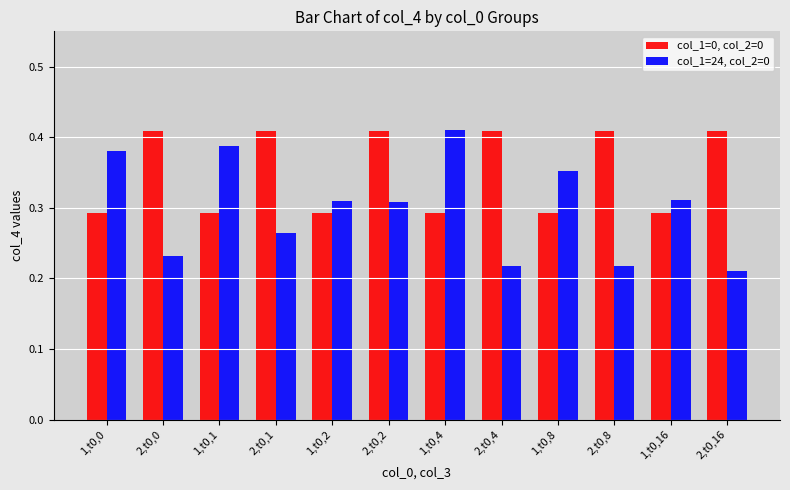

Which series has the largest range (max minus min)?

col_1=24, col_2=0